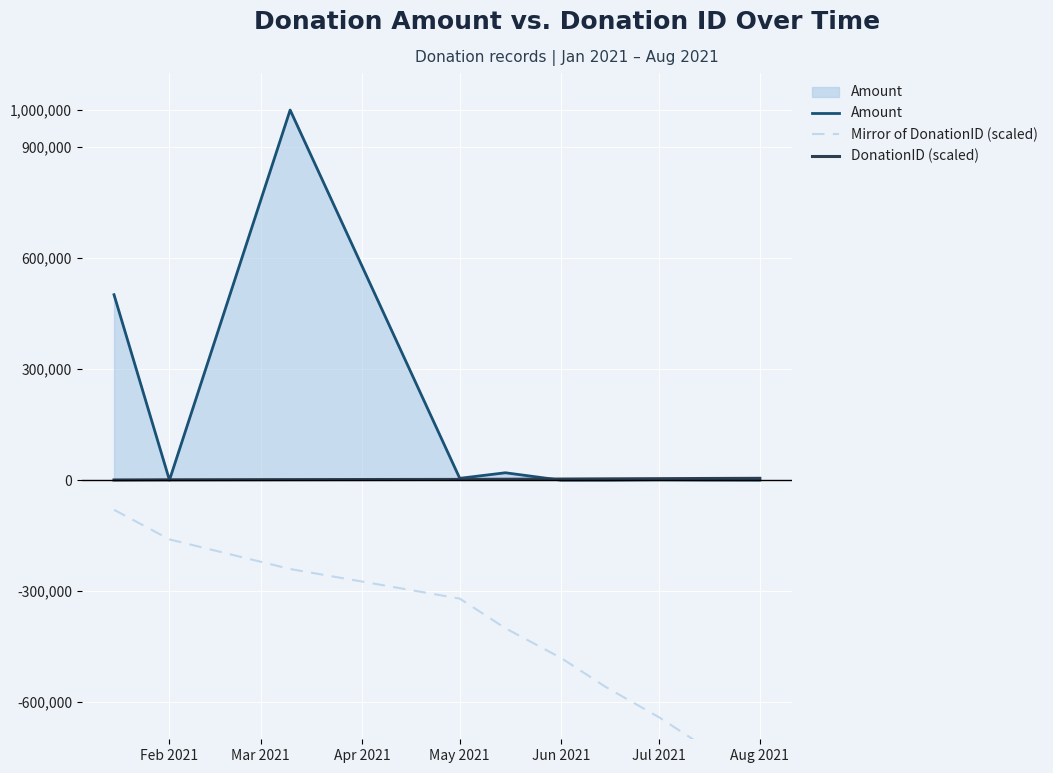

True or false: DonationID (scaled) and Mirror of DonationID (scaled) intersect in this chart.

False